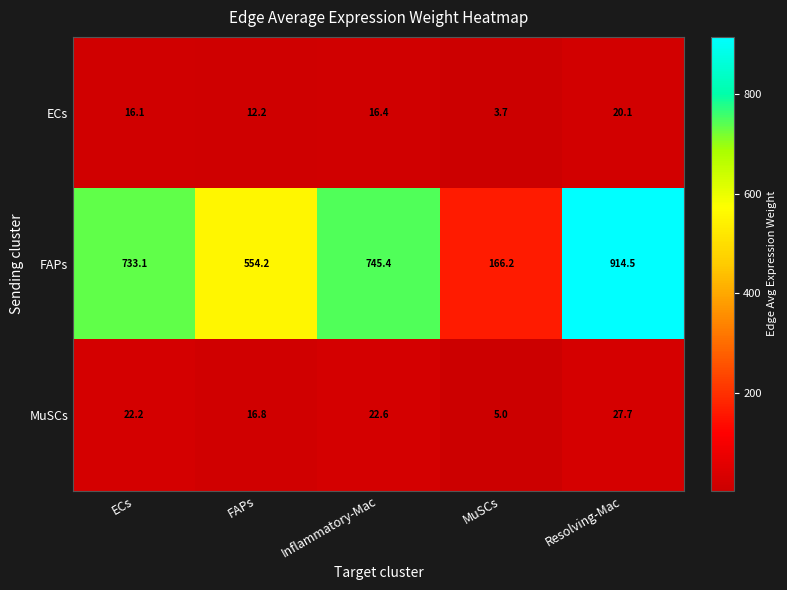

Which series changed the most between ECs and Resolving-Mac?

FAPs